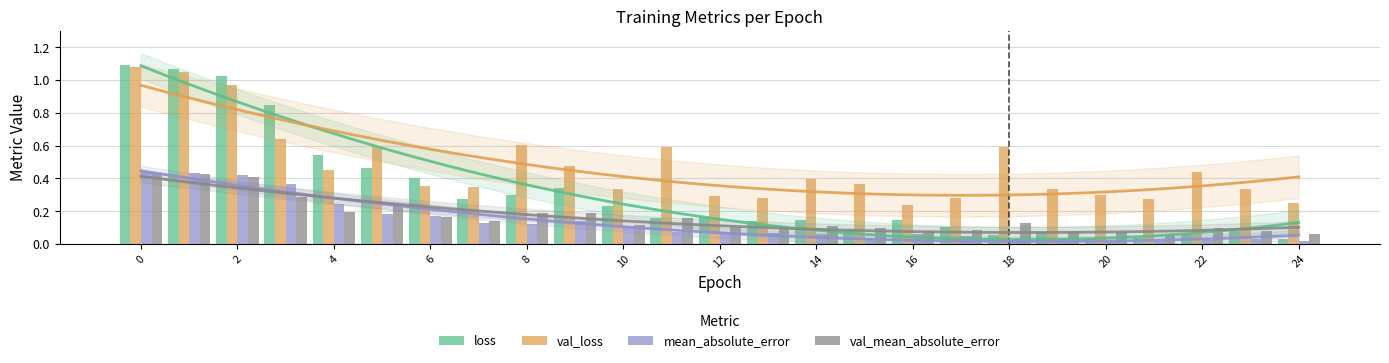

At how many categories does at least one series exceed 0?

25